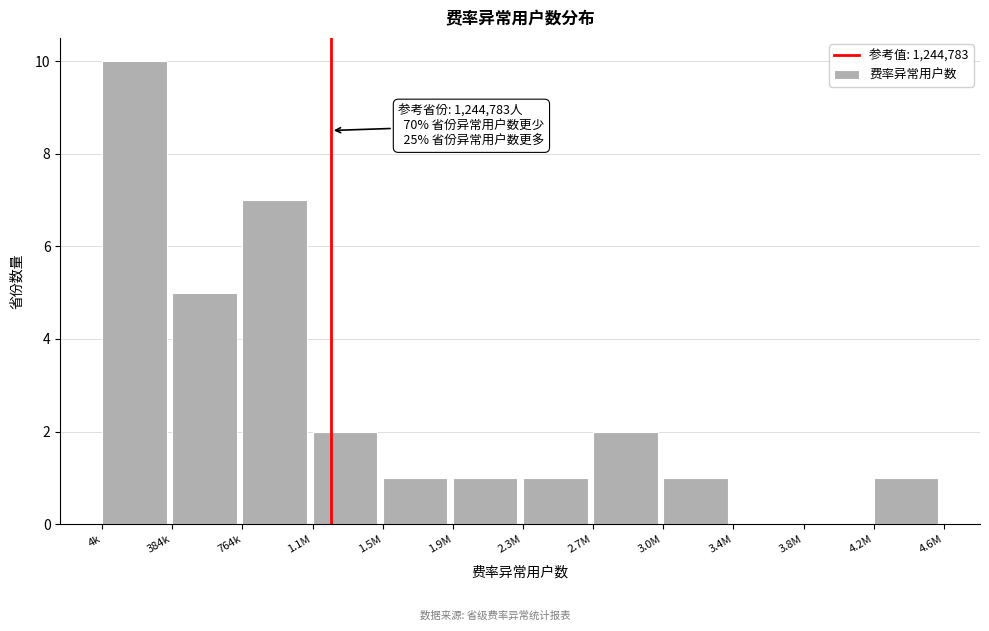

Reading left to right, extract all data points from this chart.

4k=10	384k=5	764k=7	1.1M=2	1.5M=1	1.9M=1	2.3M=1	2.7M=2	3.0M=1	3.4M=0	3.8M=0	4.2M=1